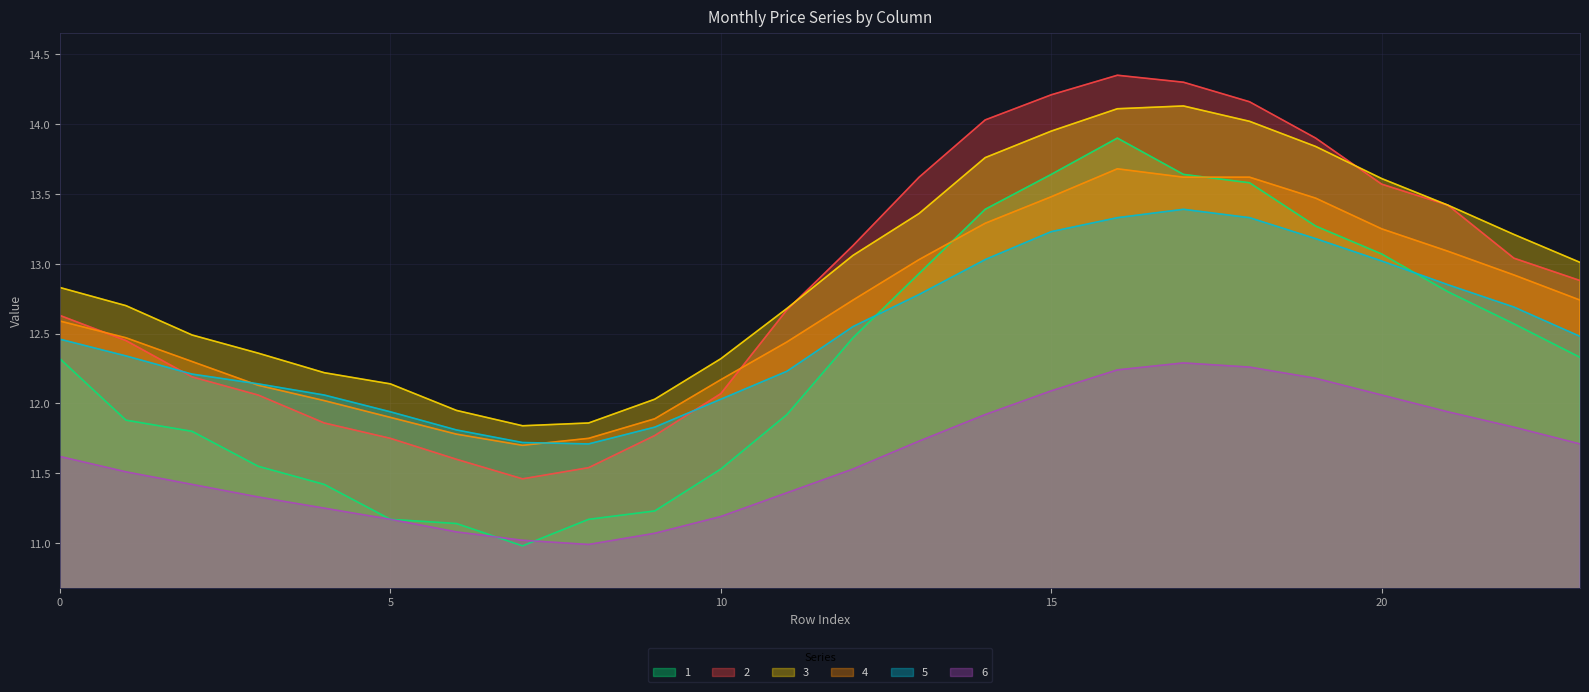

After their last crossing, which series has the higher values: 4 or 1?

4